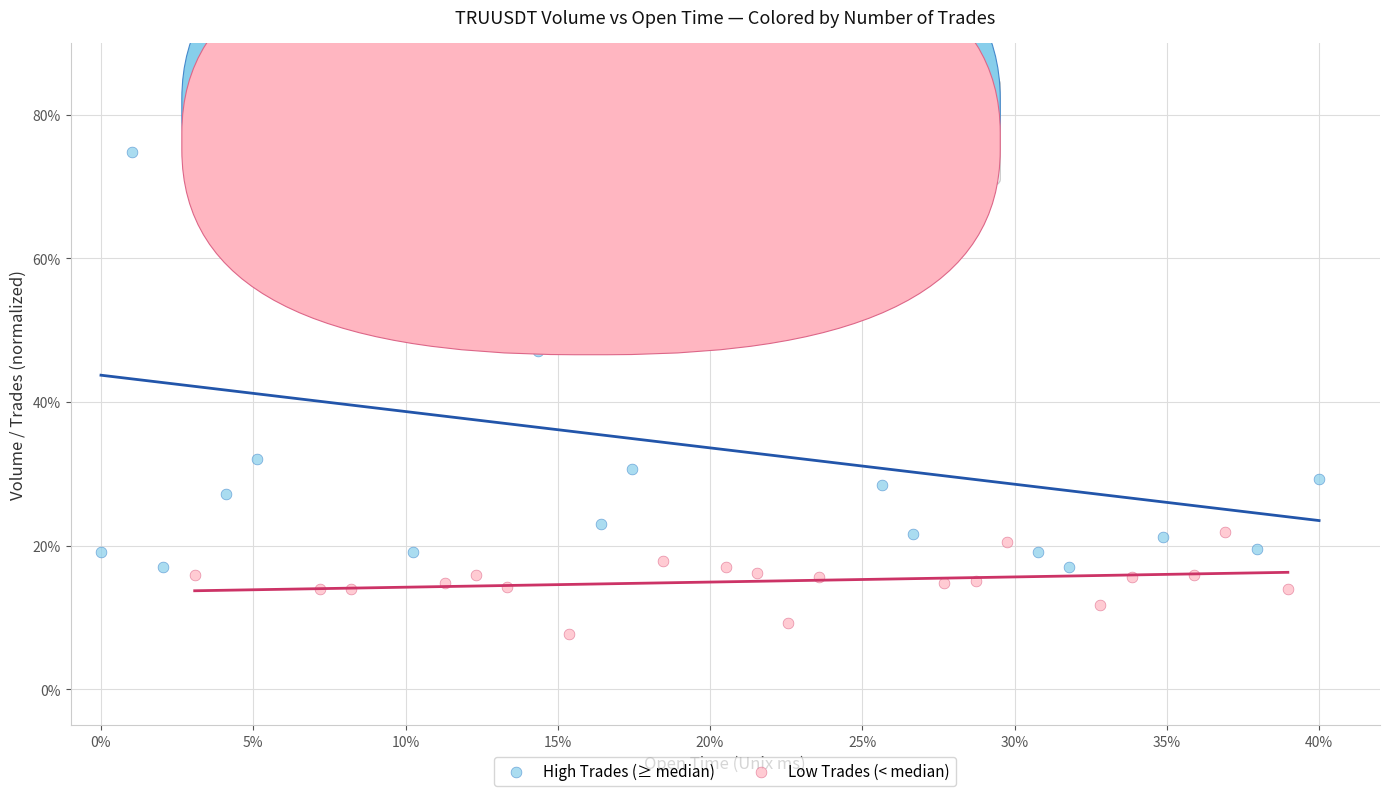

What are all the series names shown in the legend?

High Trades (≥ median), Low Trades (< median)